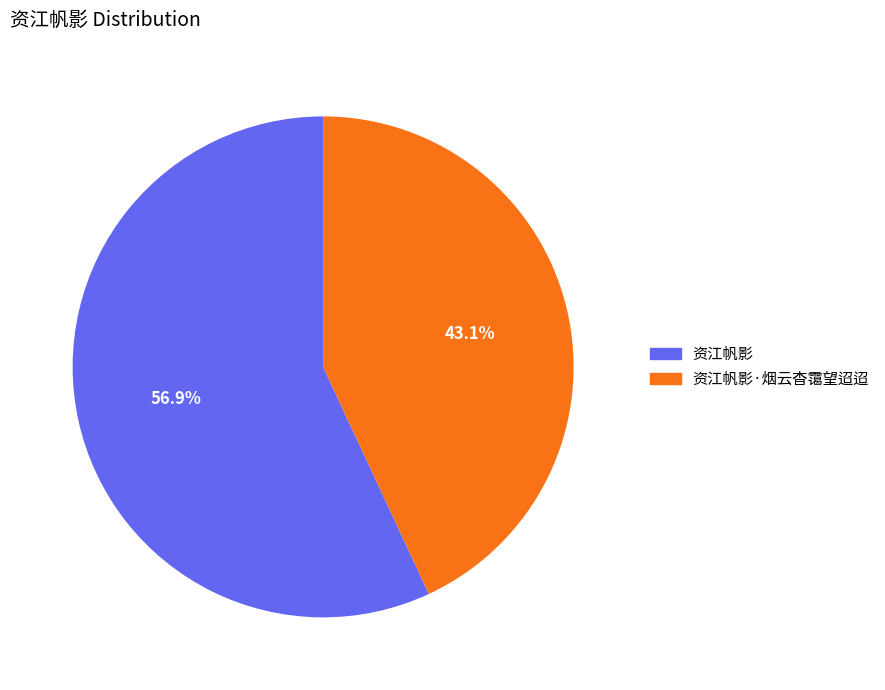

How many slices are in this pie chart?

2